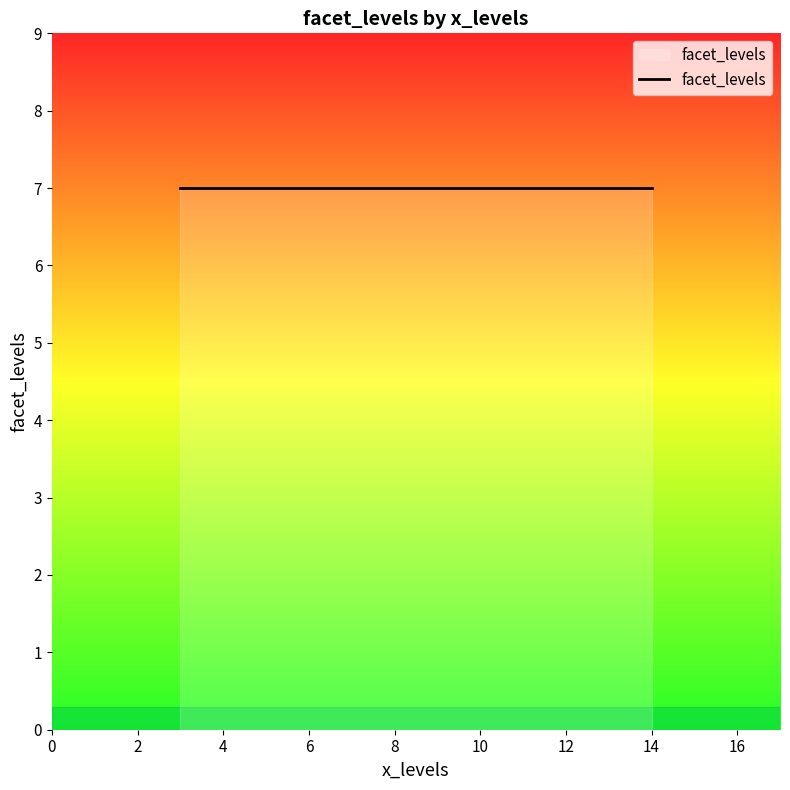

True or false: facet_levels has a value of 2.3 at 14.

False